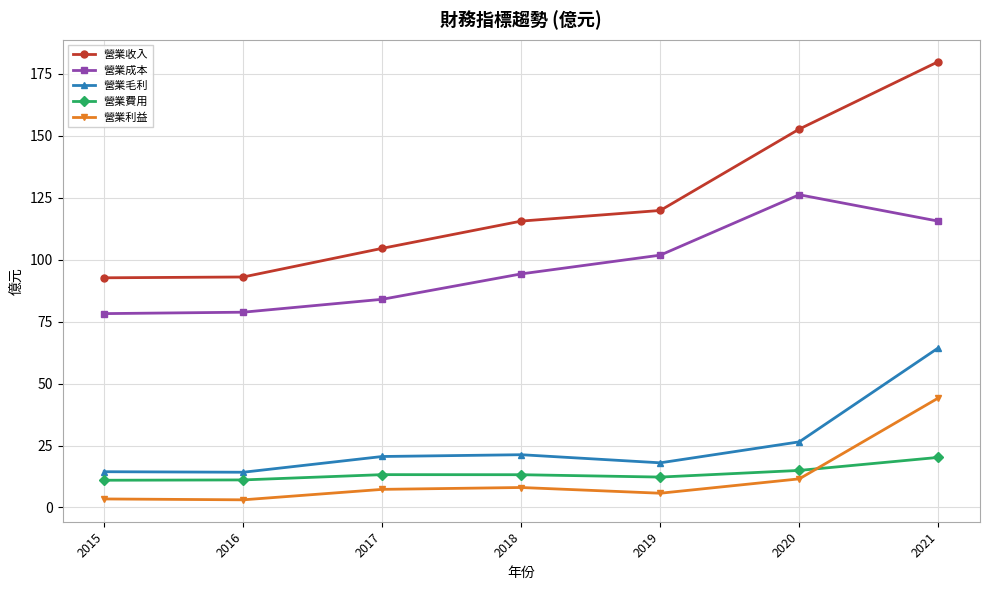

How many intersections are there between 營業費用 and 營業利益?

1